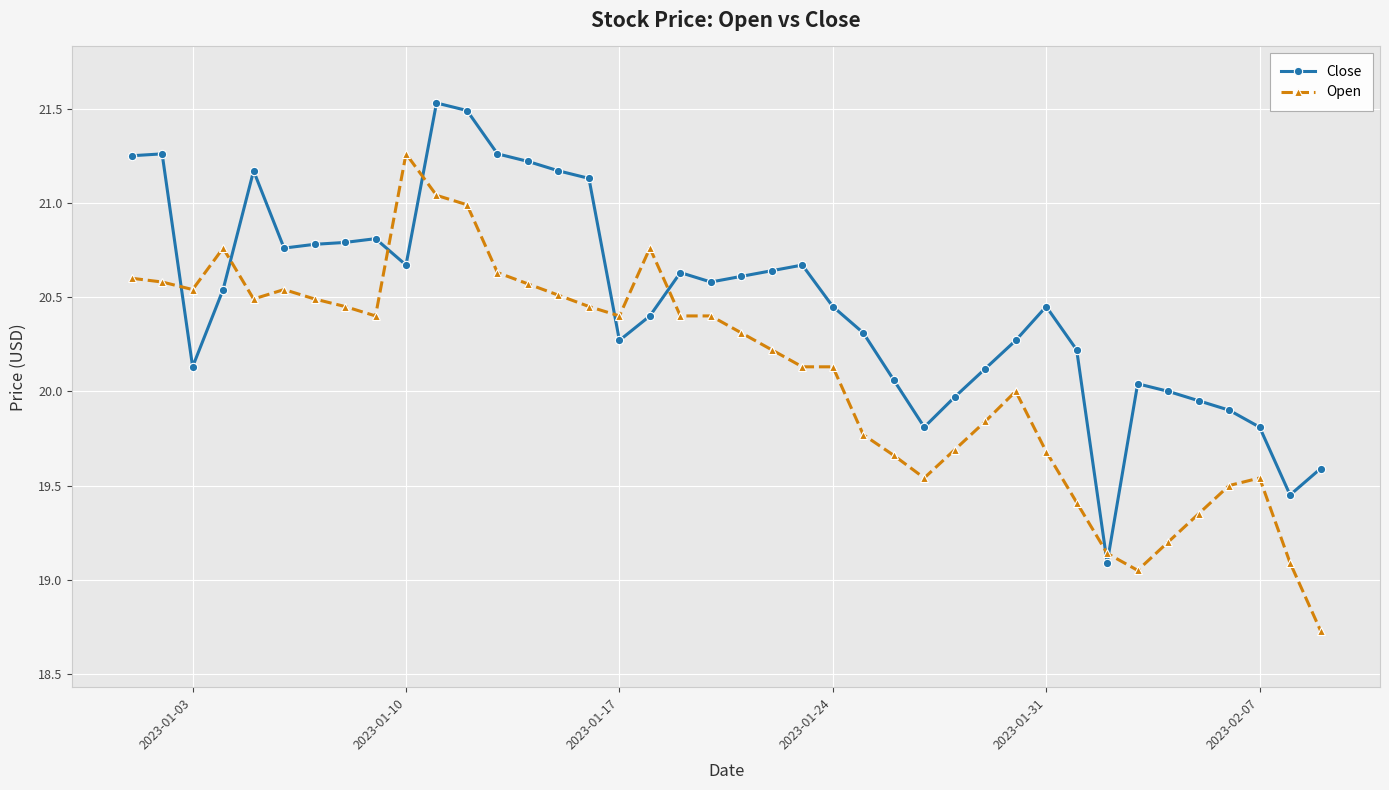

Is this an area chart (filled region under the line)?

No